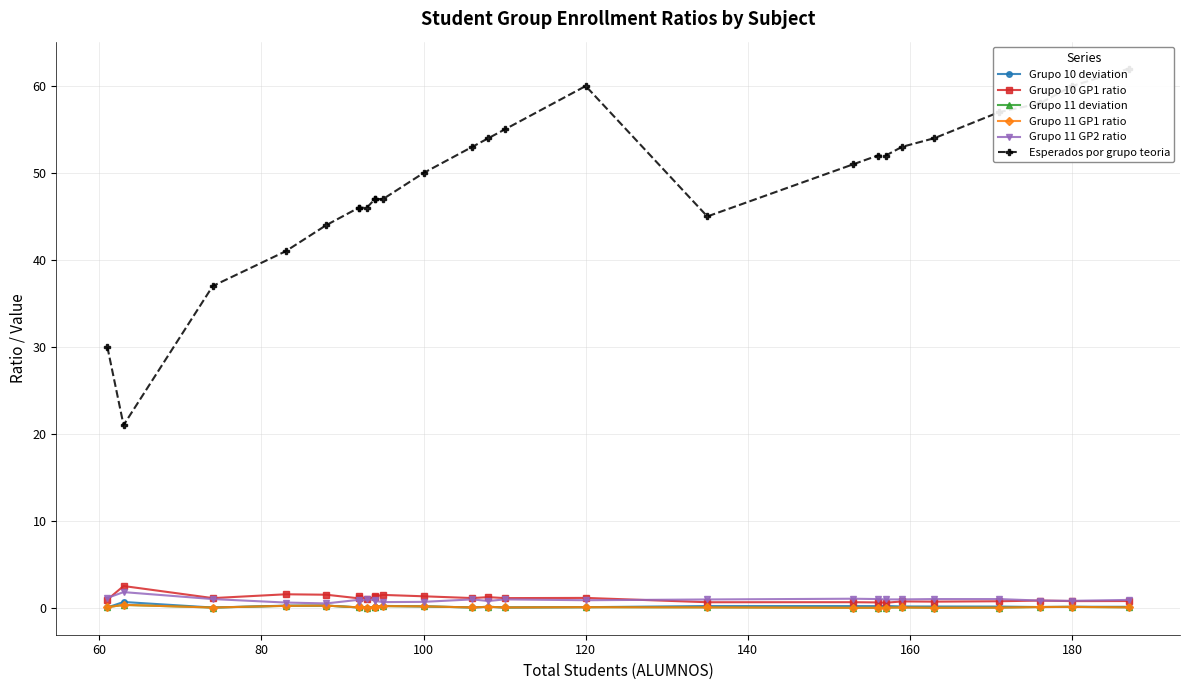

True or false: Esperados por grupo teoria has a value of 35.9 at 21.

False